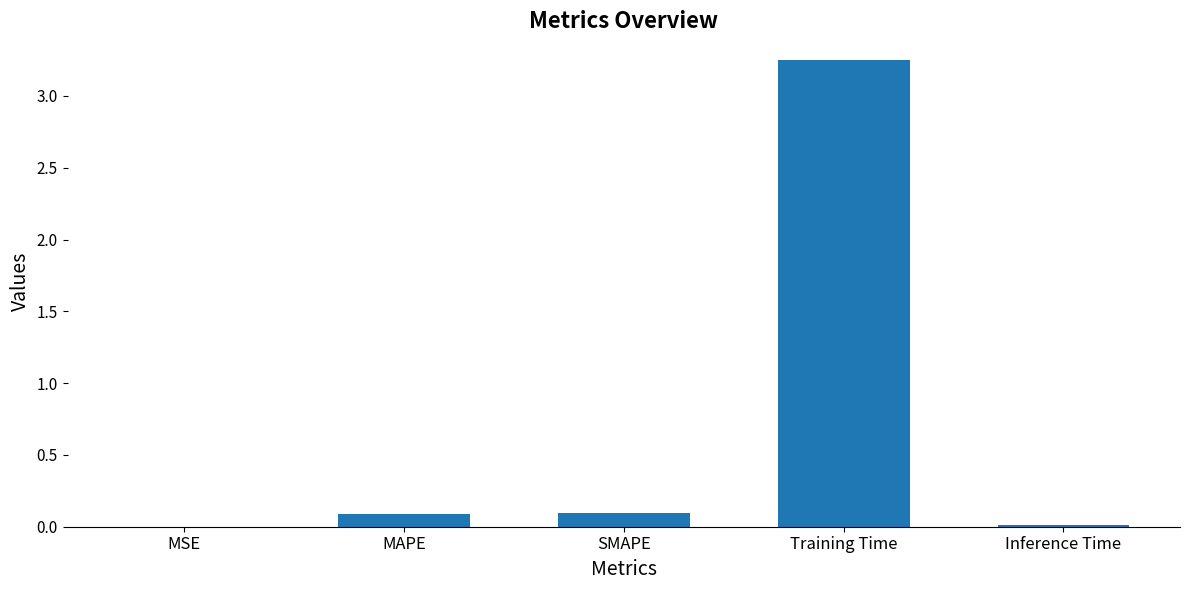

Is it true that the value at Inference Time is 0.0?

True